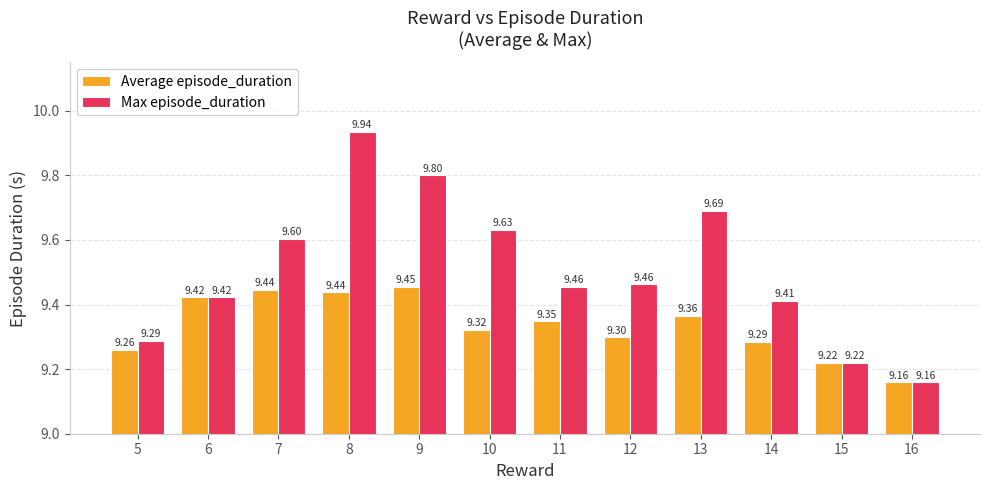

Which series changed the most between 10 and 14?

Max episode_duration